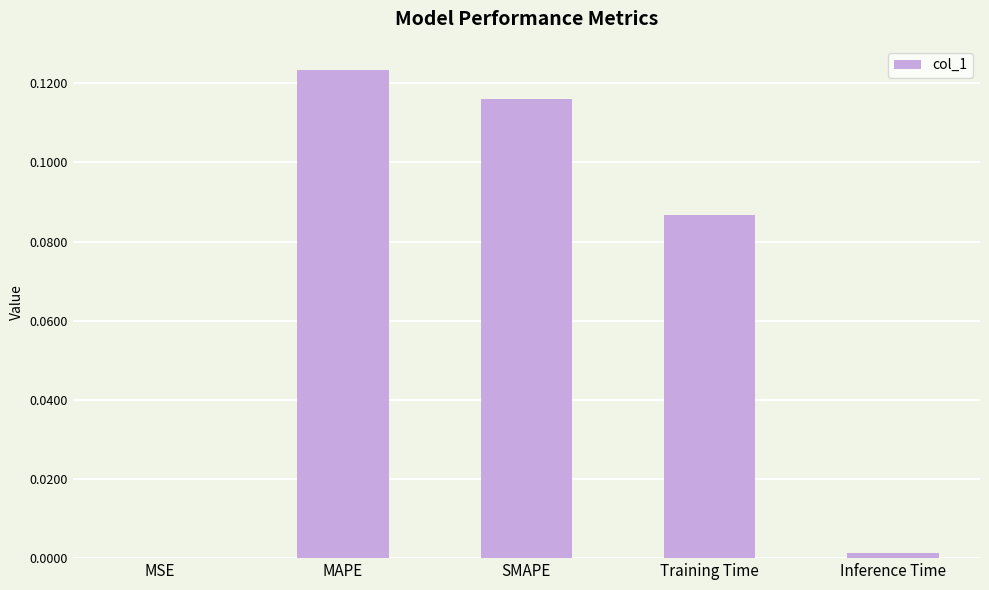

At which category does the chart reach its peak across all series?

MAPE